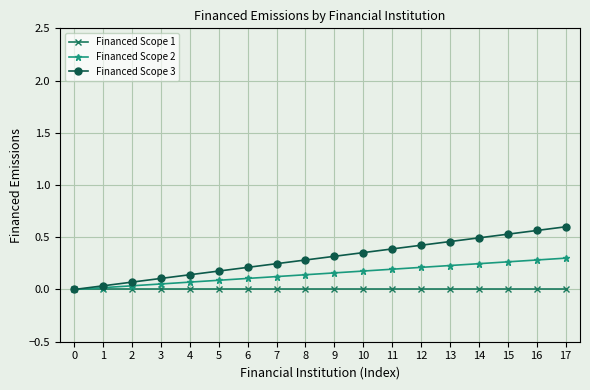

Rank the series by their average value, from highest to lowest.

Financed Scope 3, Financed Scope 2, Financed Scope 1